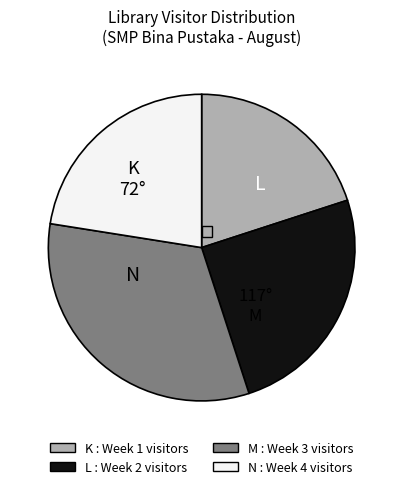

Is there a majority slice in this chart?

No